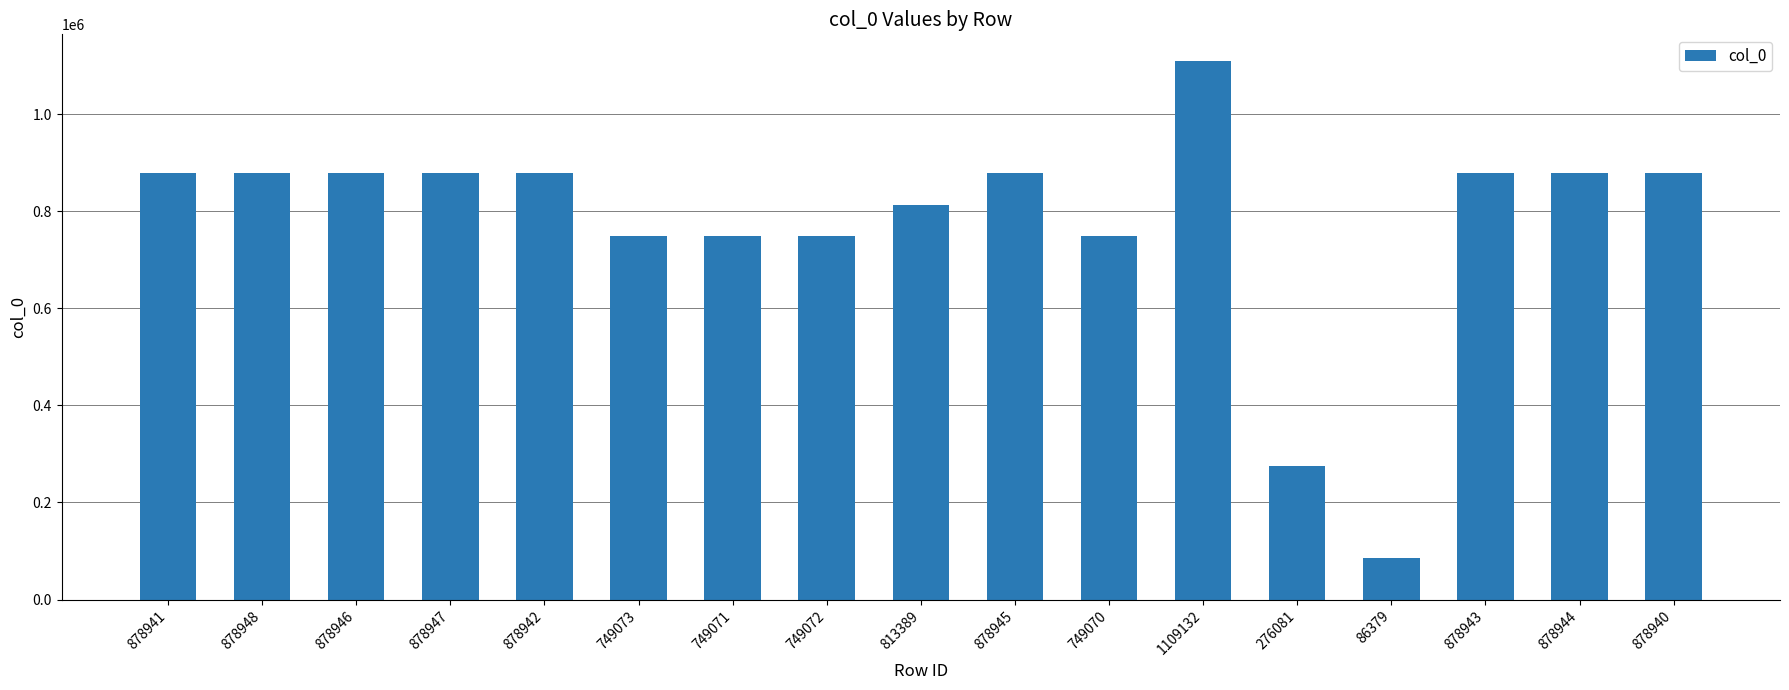

Are the bars grouped side by side (vs. stacked)?

No